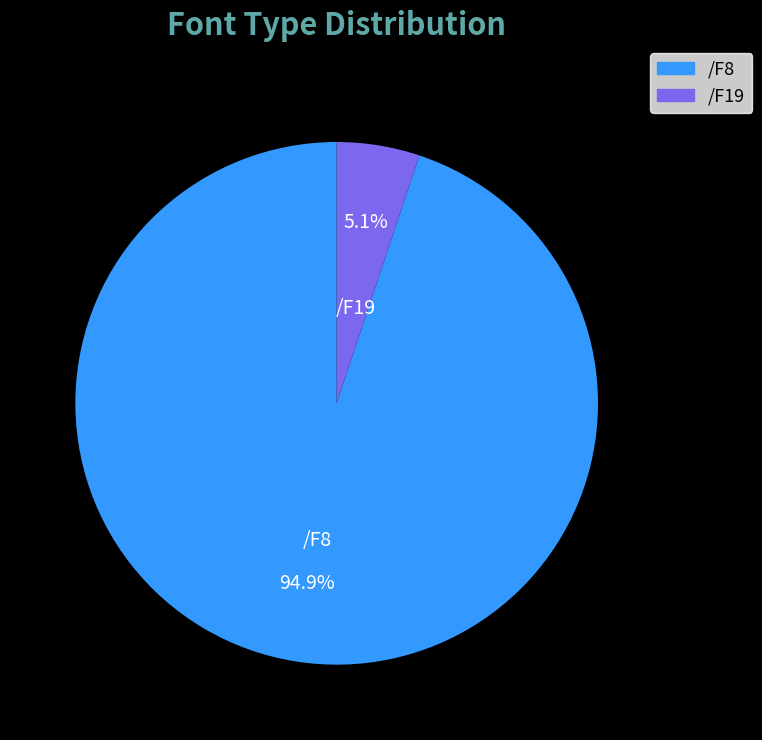

How many segments does this pie chart have?

2